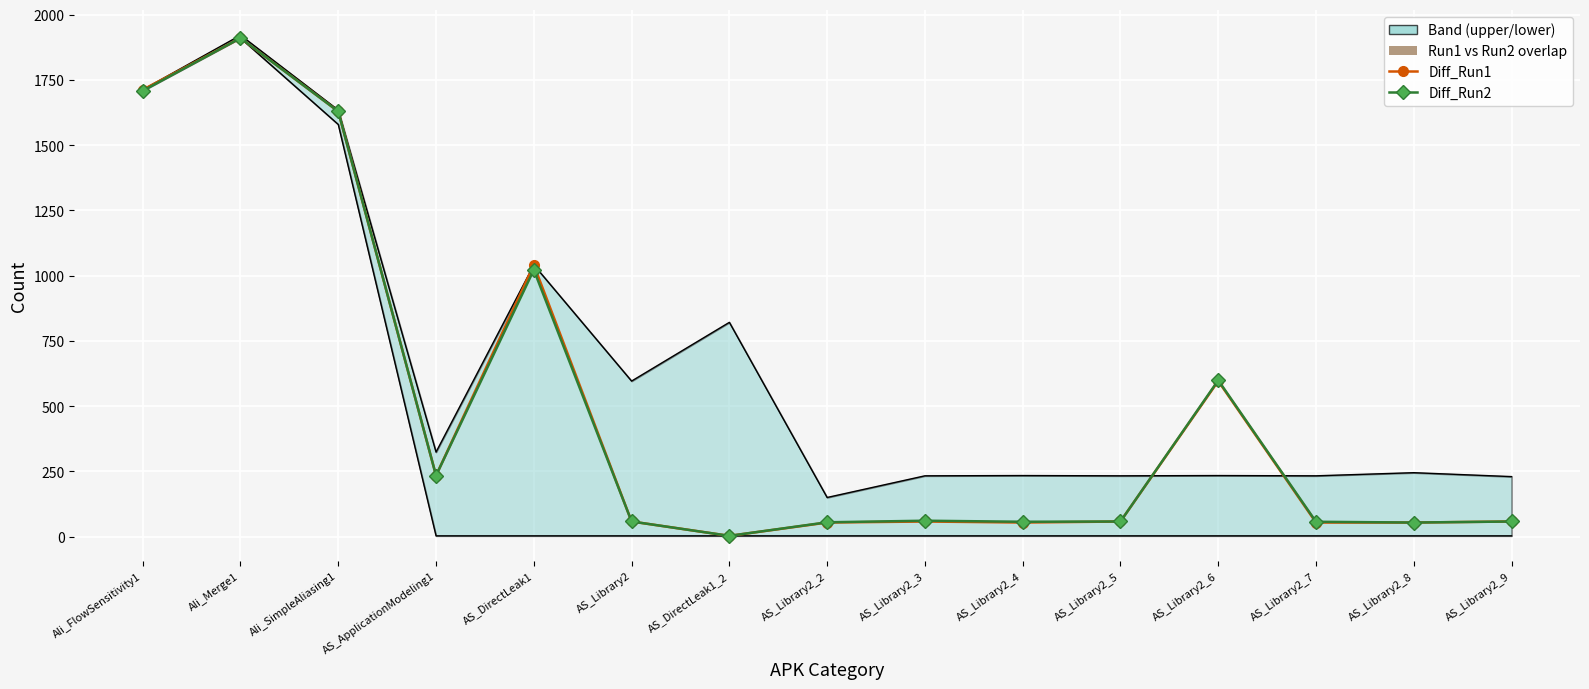

What is the label of the 3rd point from the left?

Ali_SimpleAliasing1